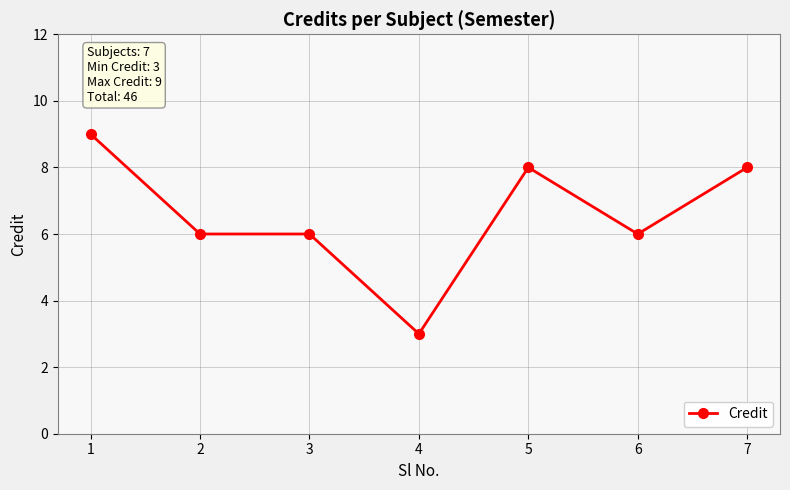

Is it true that the value at 4 is 3?

True